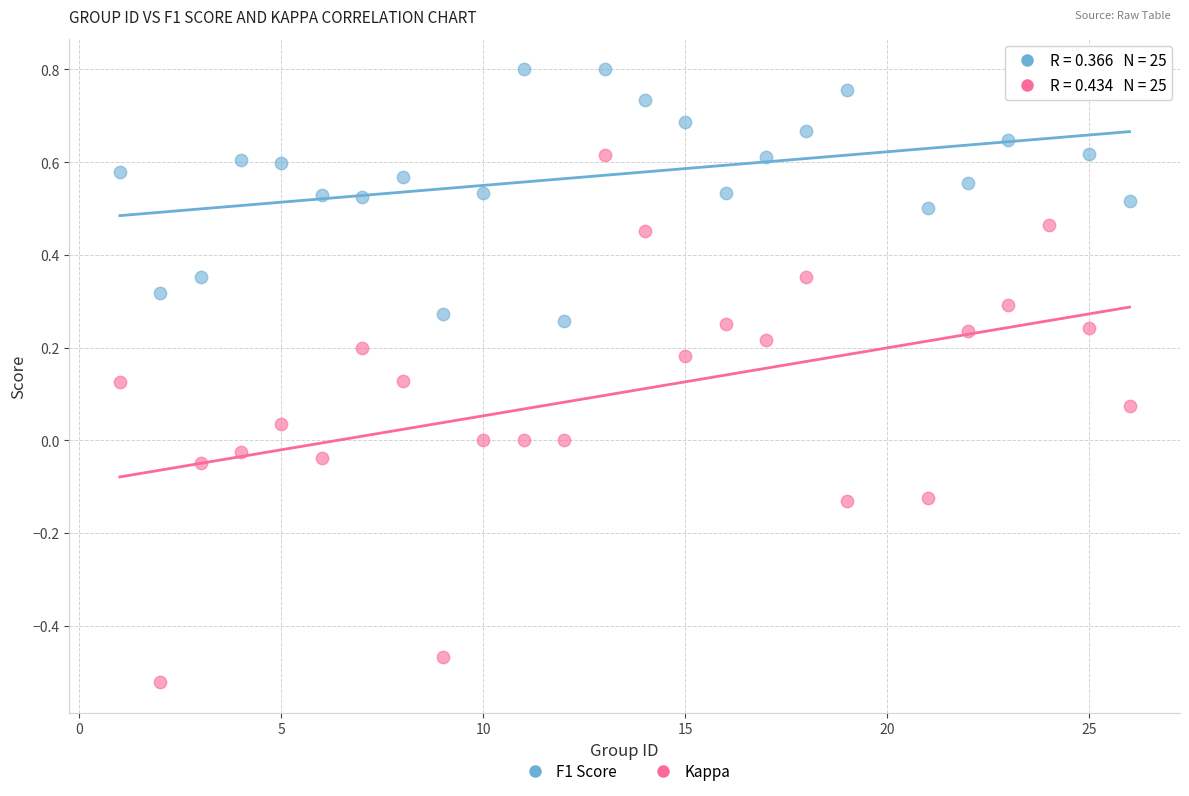

Which series contains the highest Y value?

F1 Score